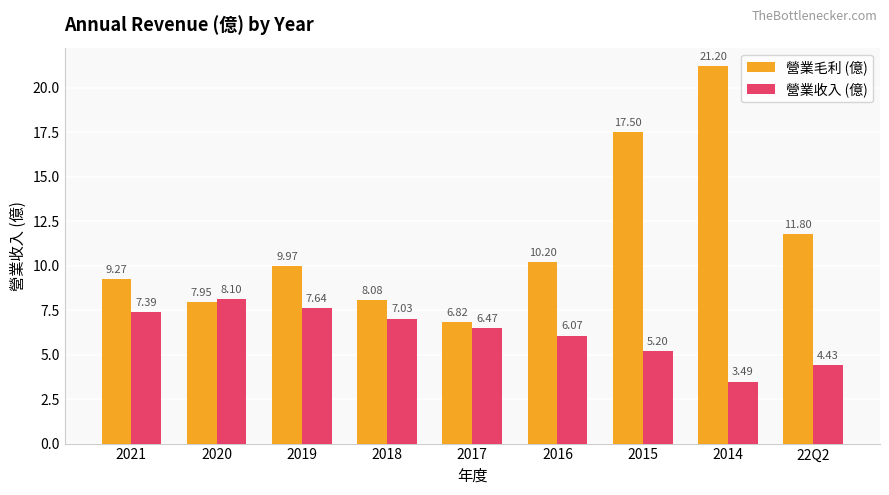

How many values in the 營業毛利 (億) series exceed 9?

6